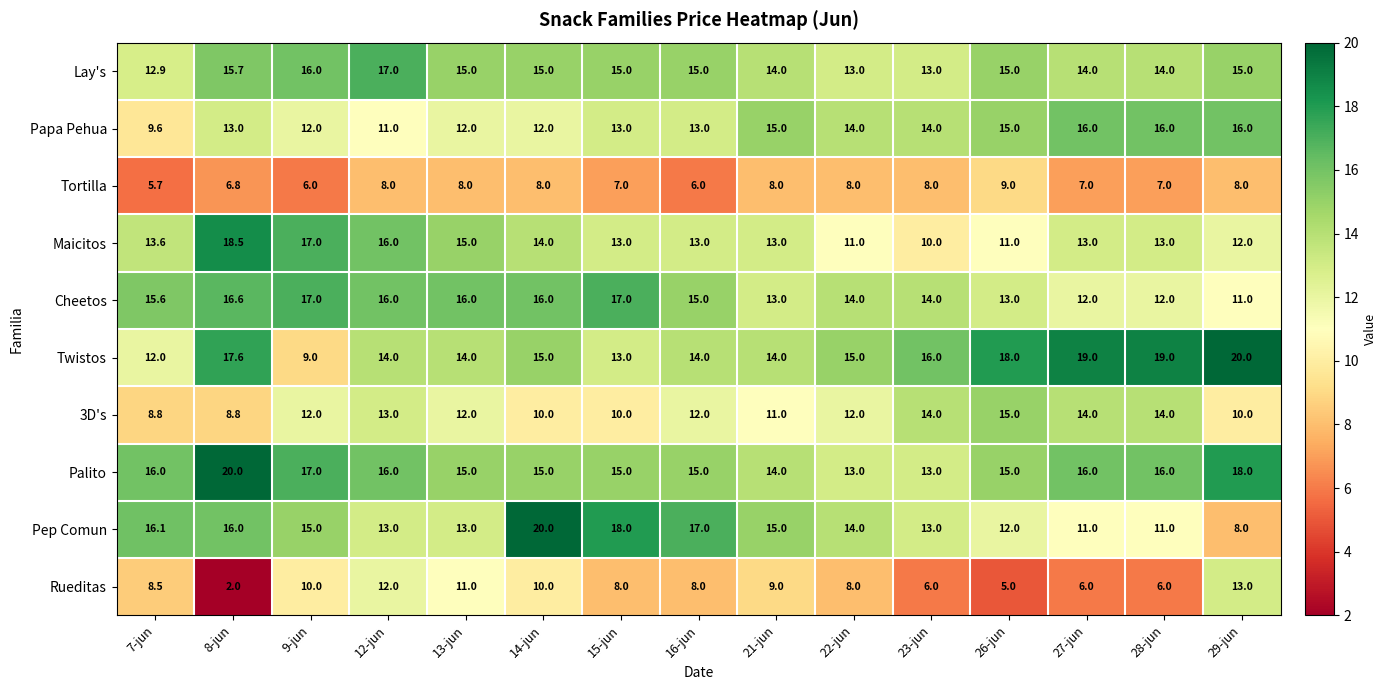

What is the sum of the Rueditas values at 13-jun and 16-jun?

19.0